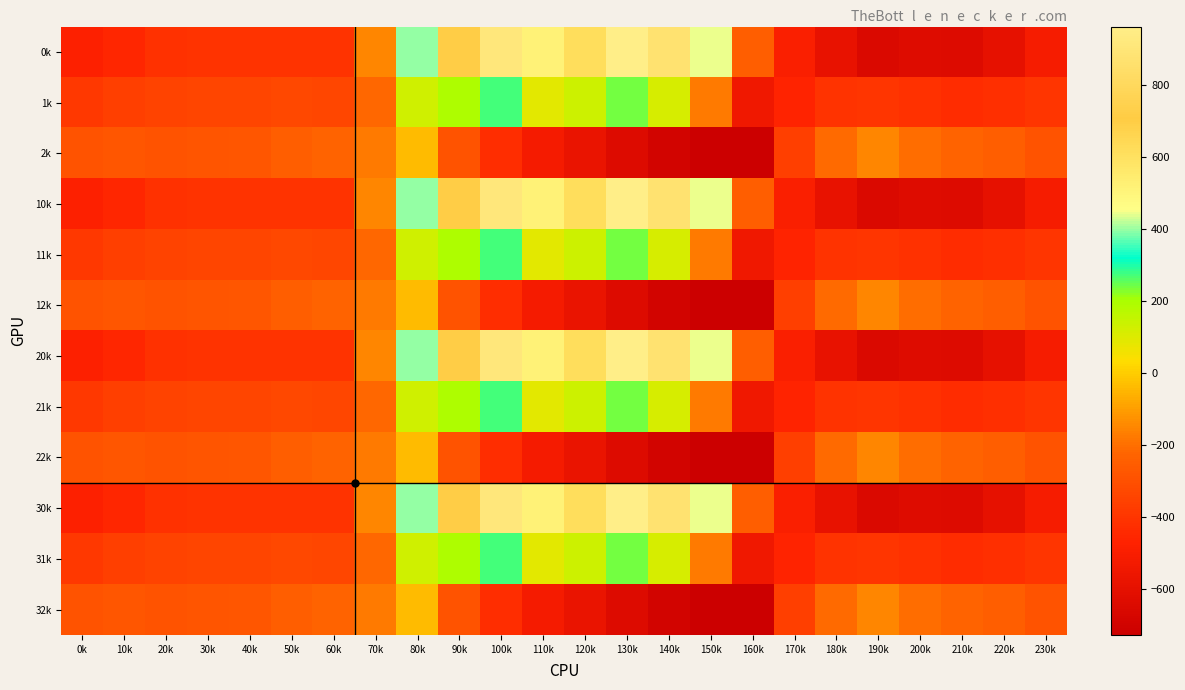

At 170k, list the series in order from smallest to largest.

0k, 10k, 20k, 30k, 1k, 11k, 21k, 31k, 2k, 12k, 22k, 32k